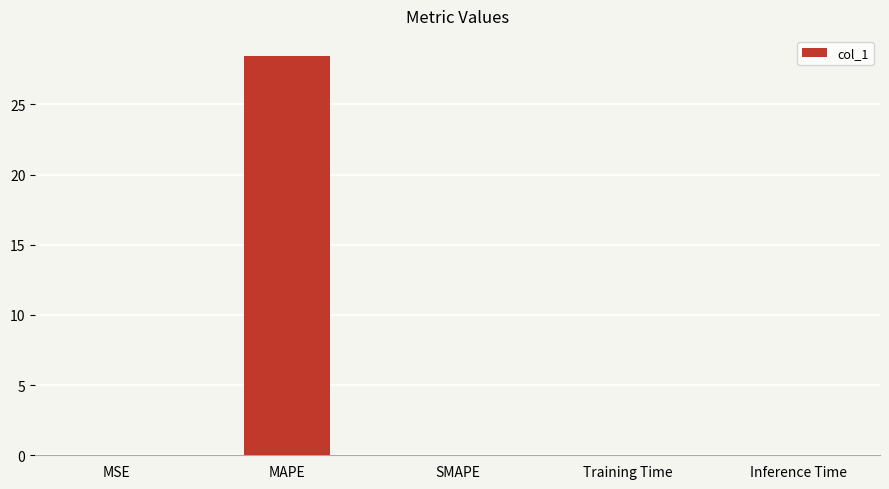

Is it true that the value at SMAPE is -17.3?

False